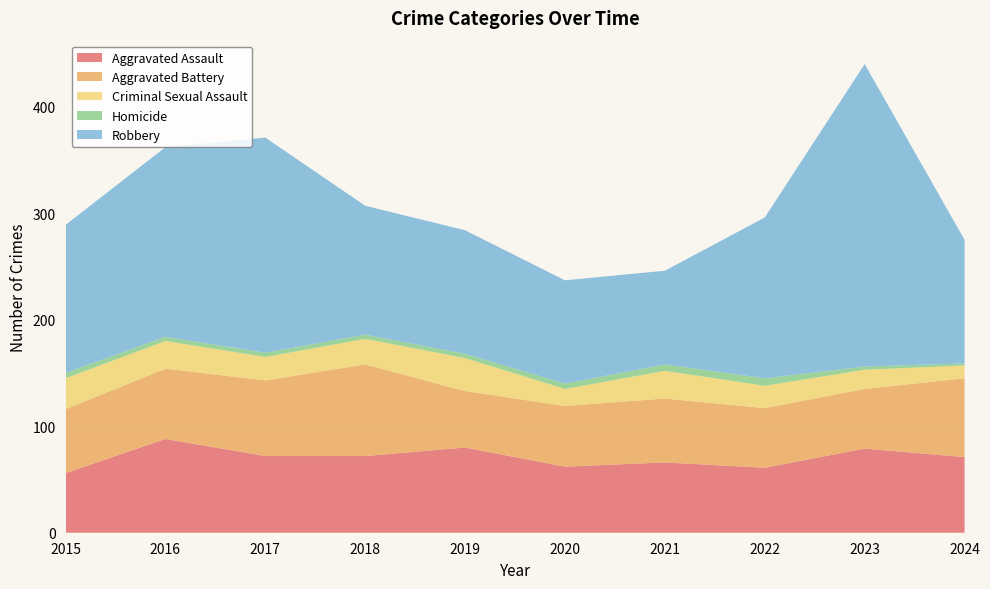

Reading left to right, list all the values displayed in this chart.

Aggravated Assault: 2015=56	2016=88	2017=72	2018=72	2019=80	2020=62	2021=66	2022=61	2023=79	2024=71
Aggravated Battery: 2015=60	2016=66	2017=71	2018=86	2019=53	2020=57	2021=60	2022=56	2023=56	2024=74
Criminal Sexual Assault: 2015=29	2016=26	2017=22	2018=24	2019=31	2020=16	2021=26	2022=21	2023=18	2024=12
Homicide: 2015=5	2016=4	2017=4	2018=4	2019=4	2020=5	2021=6	2022=7	2023=3	2024=2
Robbery: 2015=139	2016=178	2017=202	2018=121	2019=116	2020=97	2021=88	2022=151	2023=284	2024=116